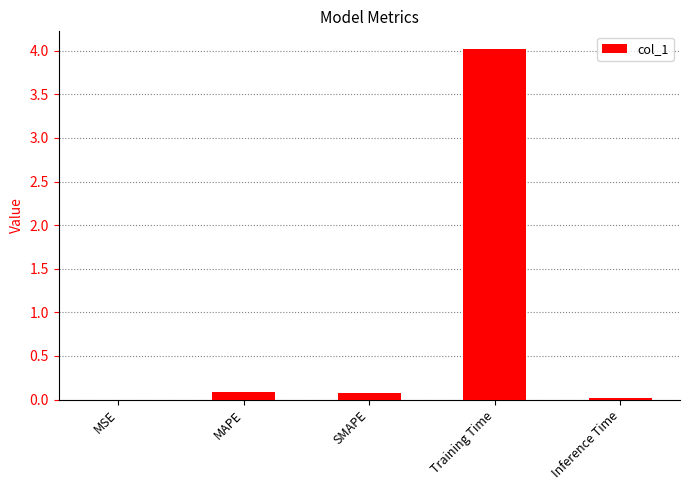

What is the sum of all values?

4.2